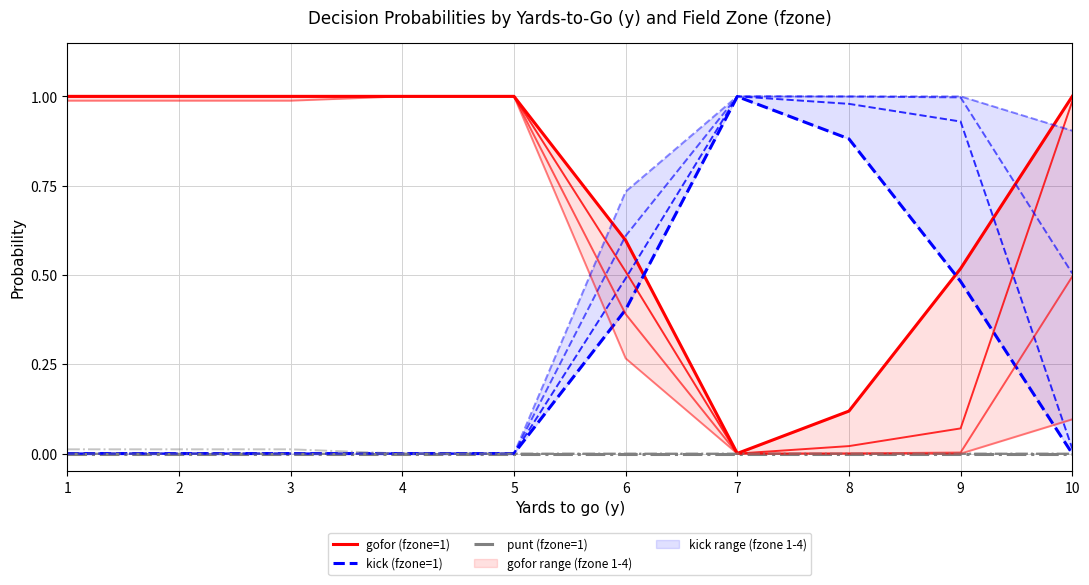

True or false: gofor (fzone=1) and punt (fzone=1) cross at least once.

False